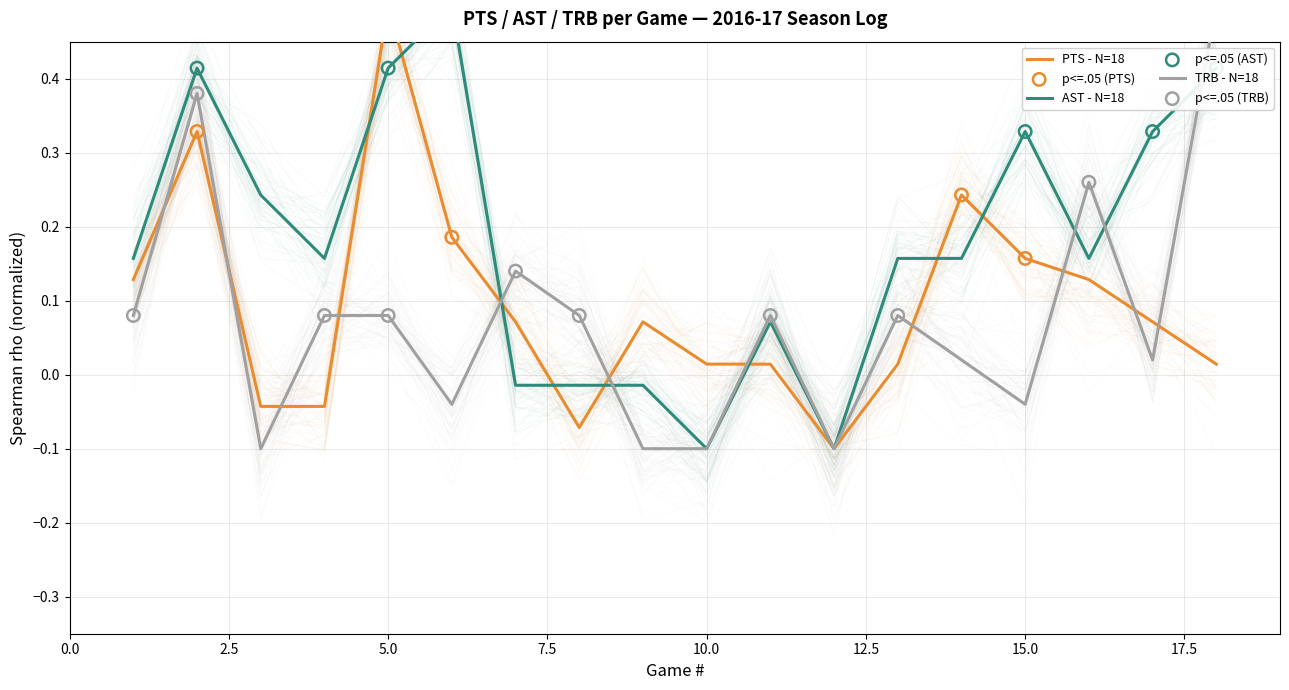

Which series reaches the maximum Y coordinate?

PTS